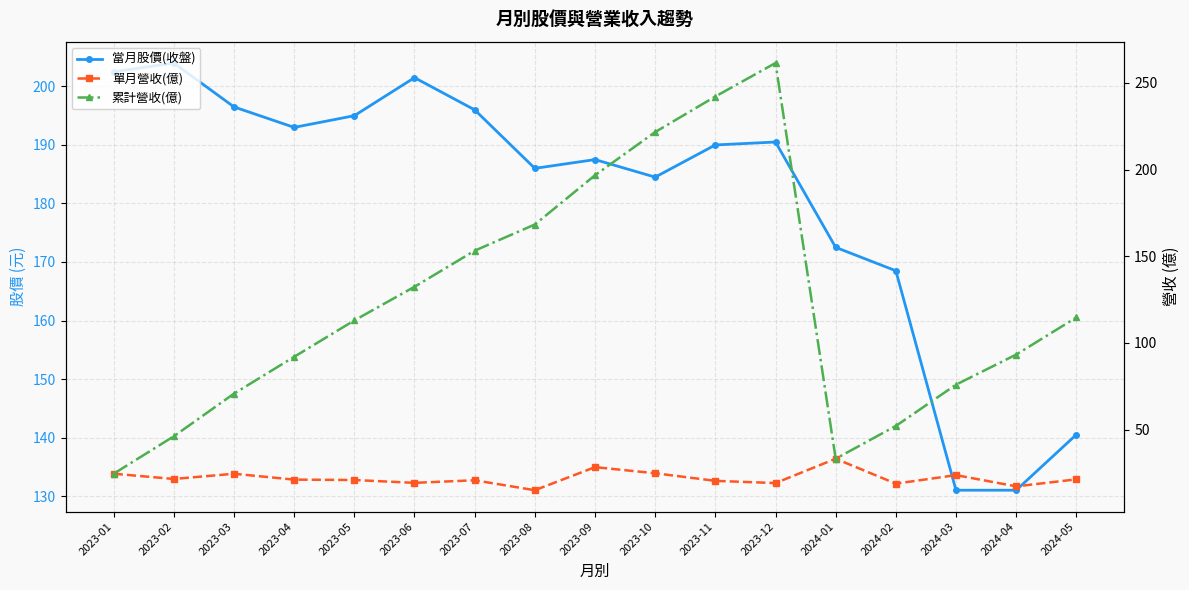

What is the lowest value of the 單月營收(億) series?

15.1